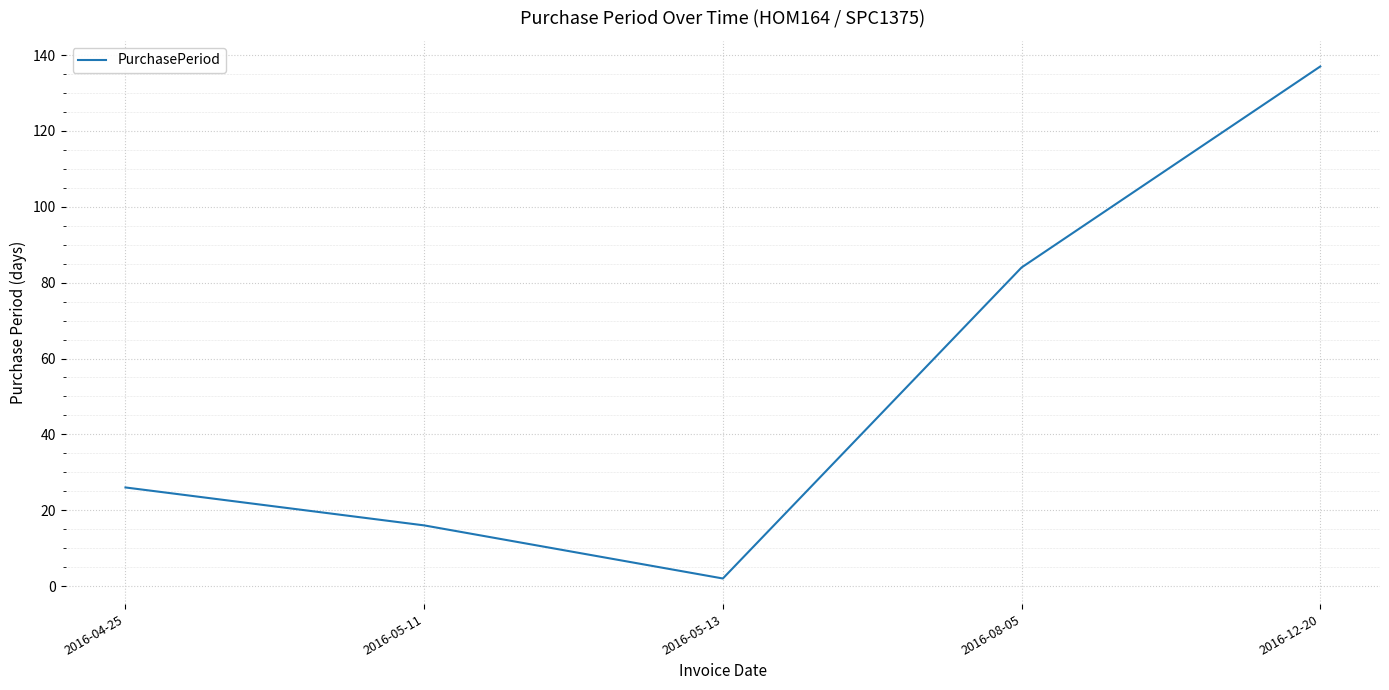

What value does the data have at 2016-12-20, to the nearest 10?

140